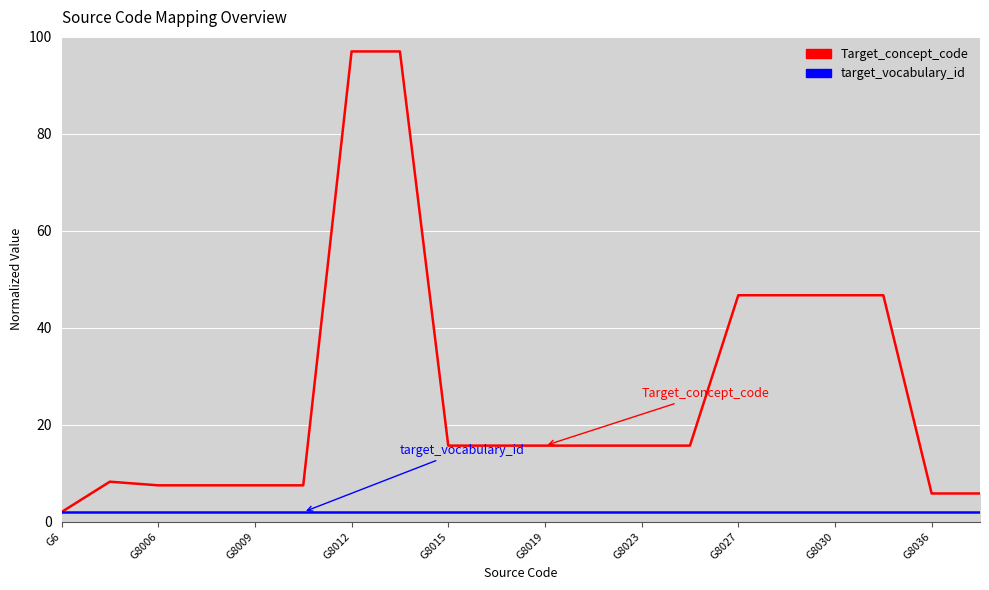

Which series has the largest total across all categories?

Target_concept_code